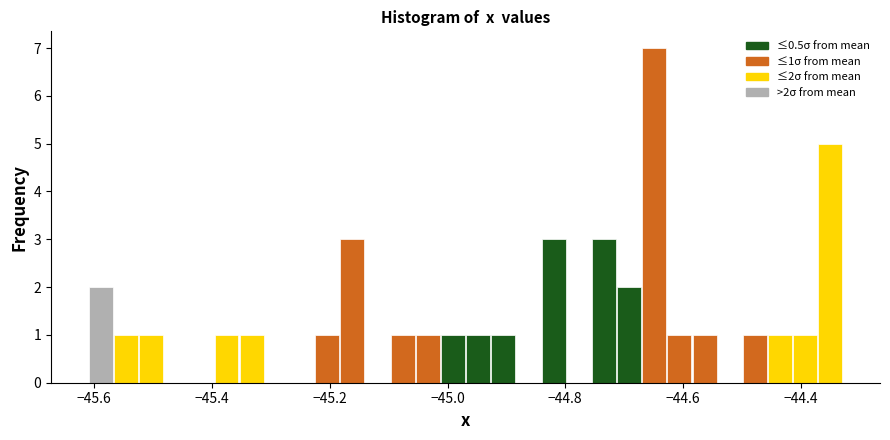

Around what value on the x-axis is the tallest bar? Give the approximate position of its centre, as read against the axis.

-44.64